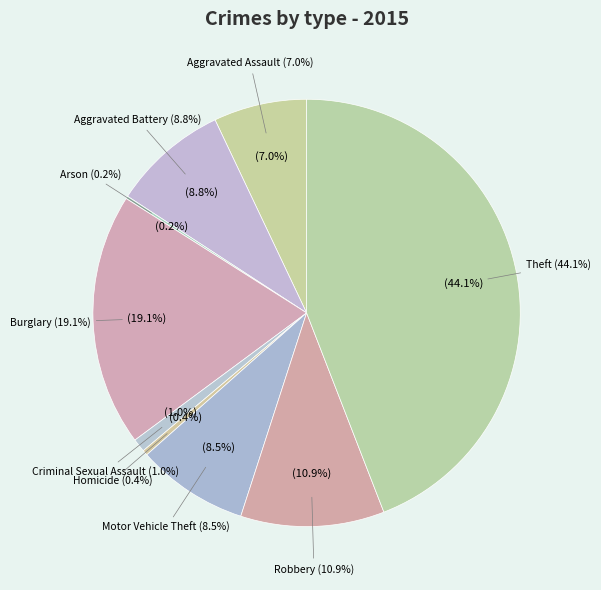

True or false: Robbery accounts for 11% of the total.

True